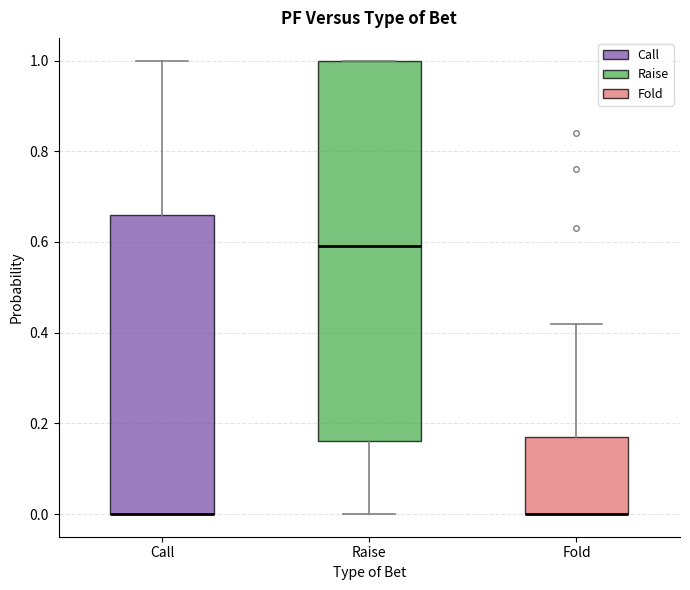

Where does the upper whisker of the box for Call end on the y-axis? The values are not printed on the chart, so give them approximately, as read against the axis.

1.00